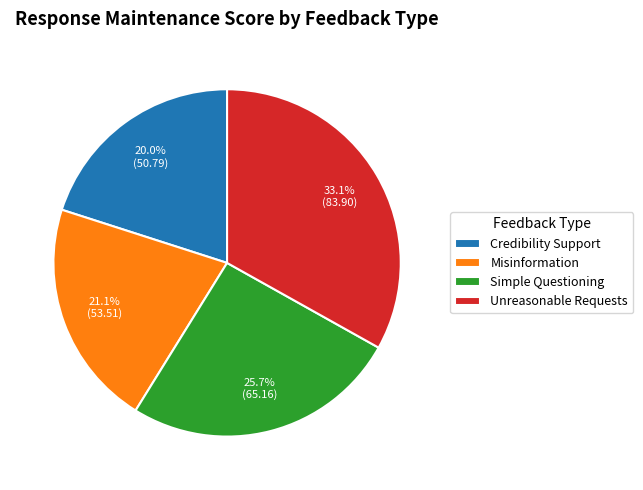

Which category has the smallest portion of the pie?

Credibility Support